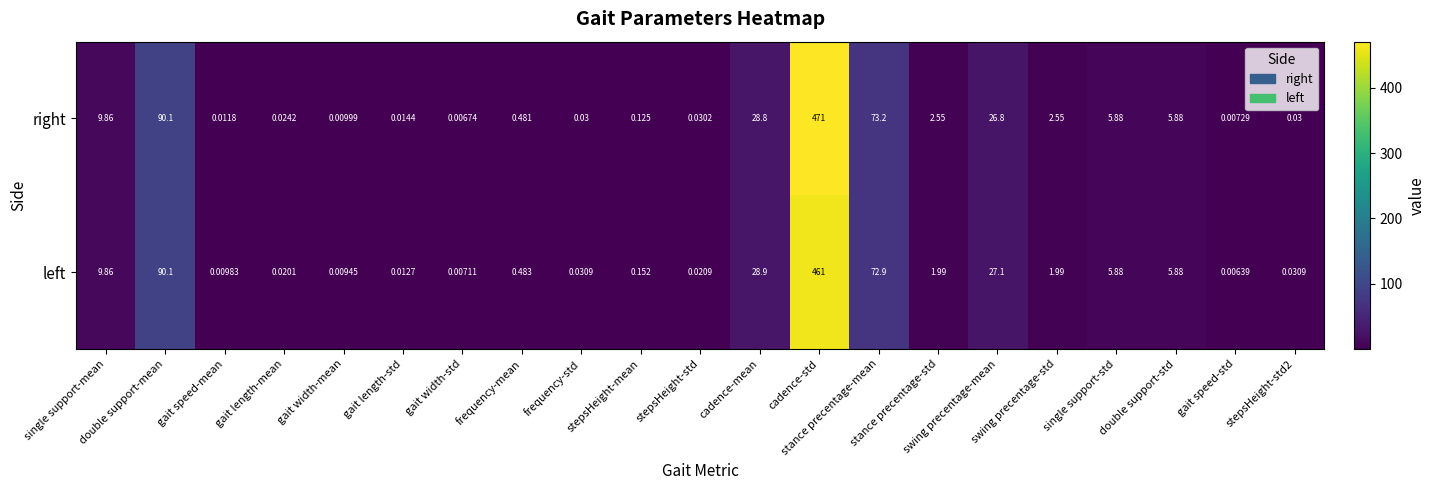

Which series has the largest total across all categories?

right